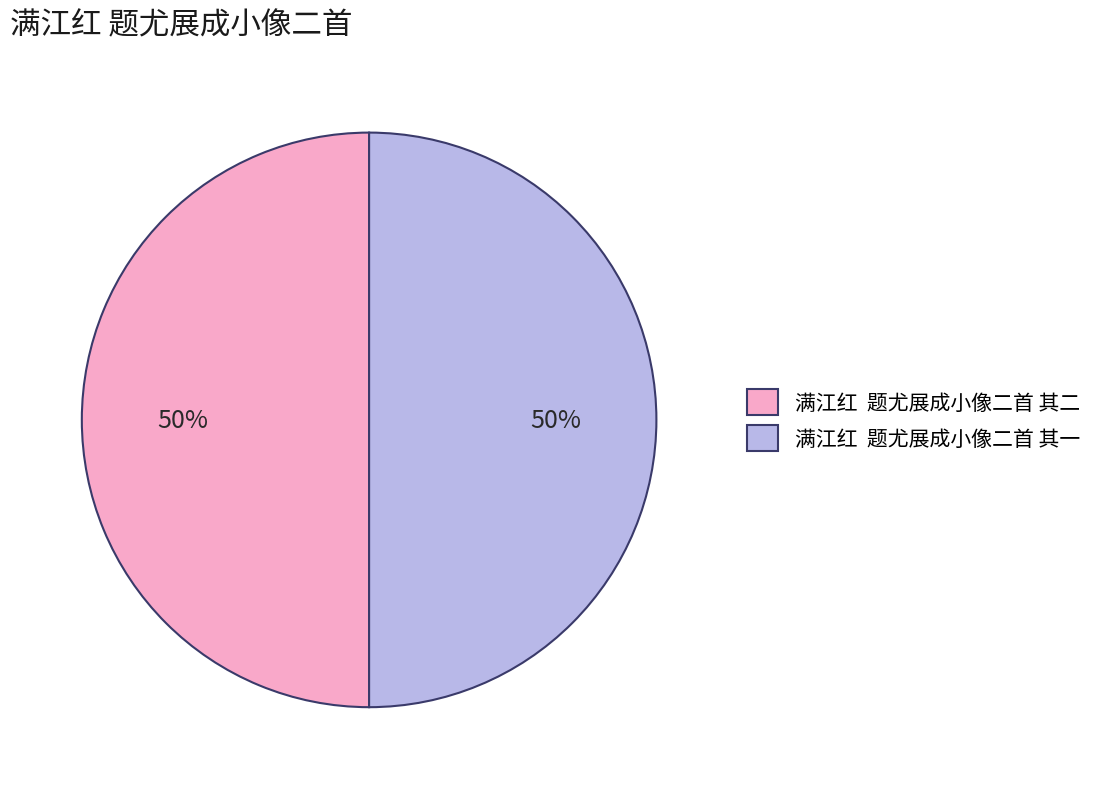

To the nearest percent, what percentage of the pie is 满江红 题尤展成小像二首 其二?

50%